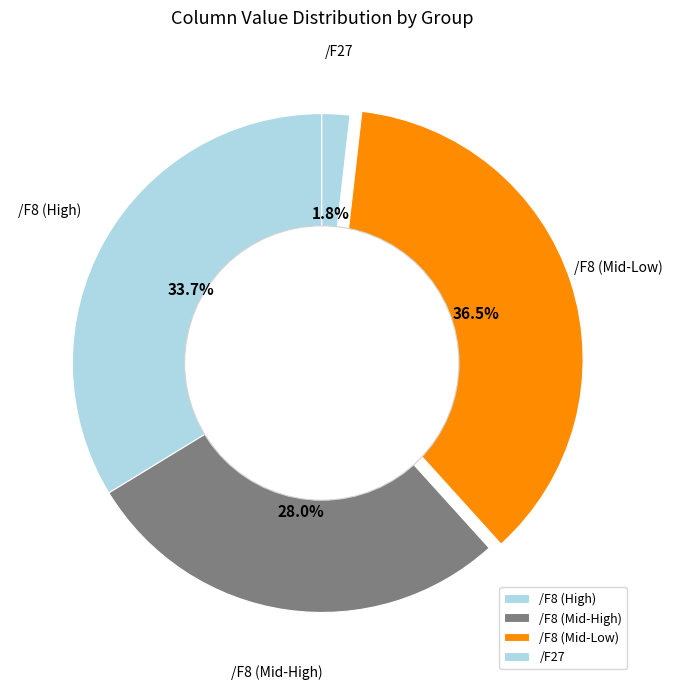

Does /F8 (High) account for over 50% of the chart?

No